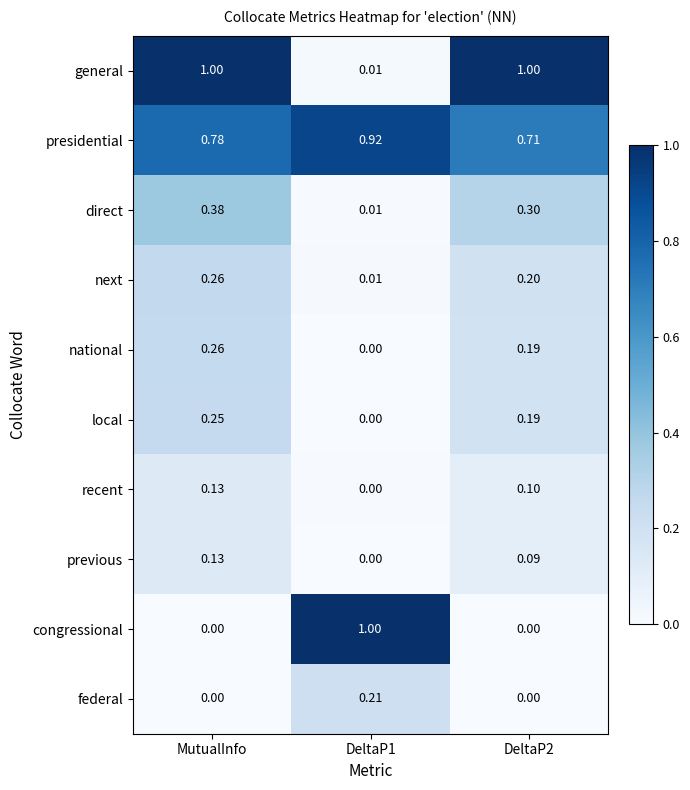

Which series has the largest range (max minus min)?

congressional